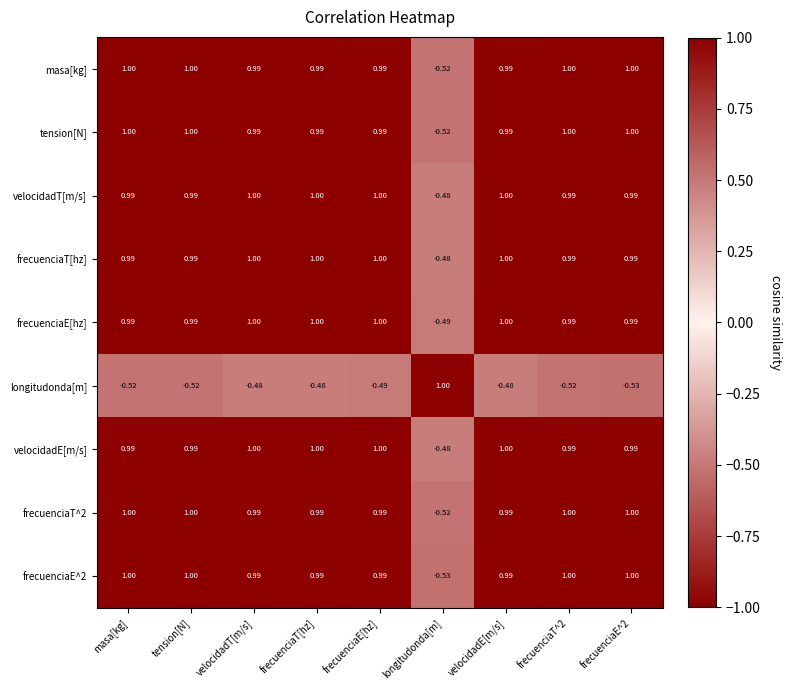

What is the total value across all series at tension[N]?

7.4